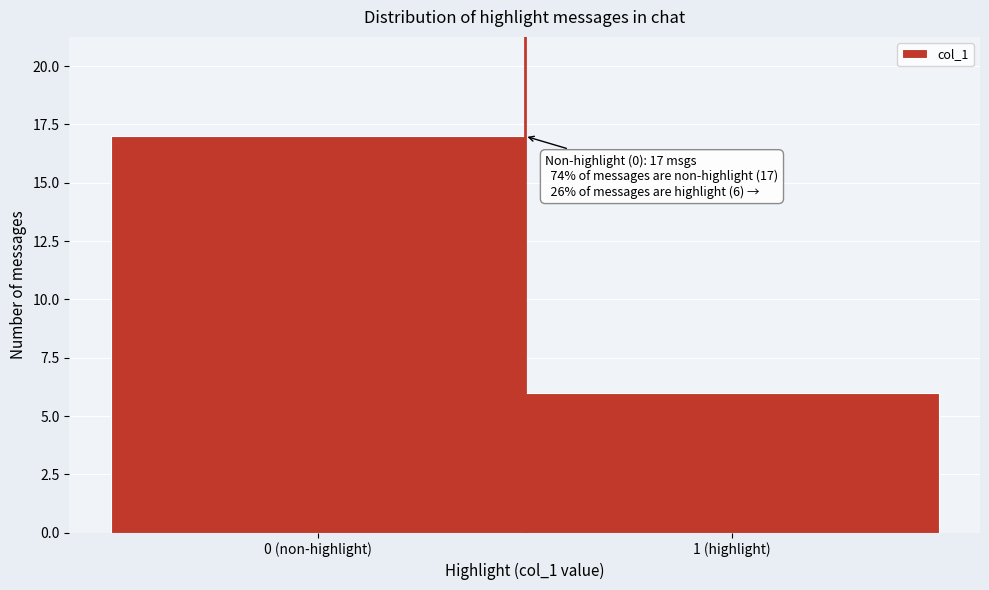

Reading left to right, list all the values displayed in this chart.

17	6